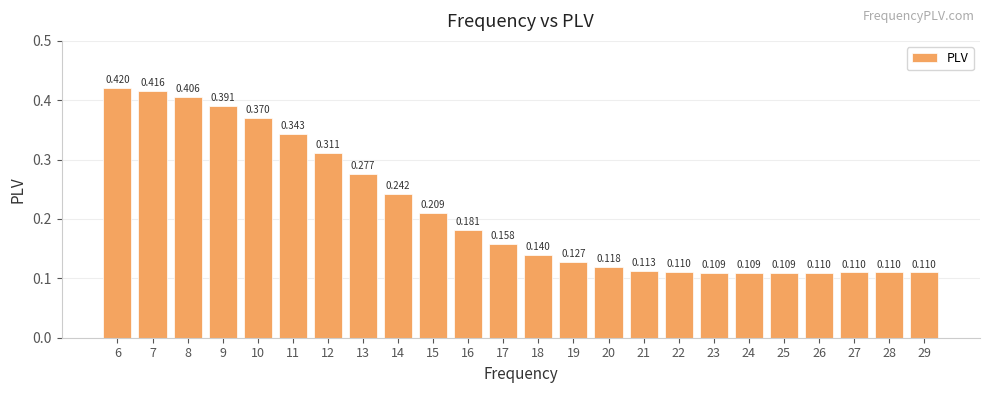

Which category has the highest value across all series?

6